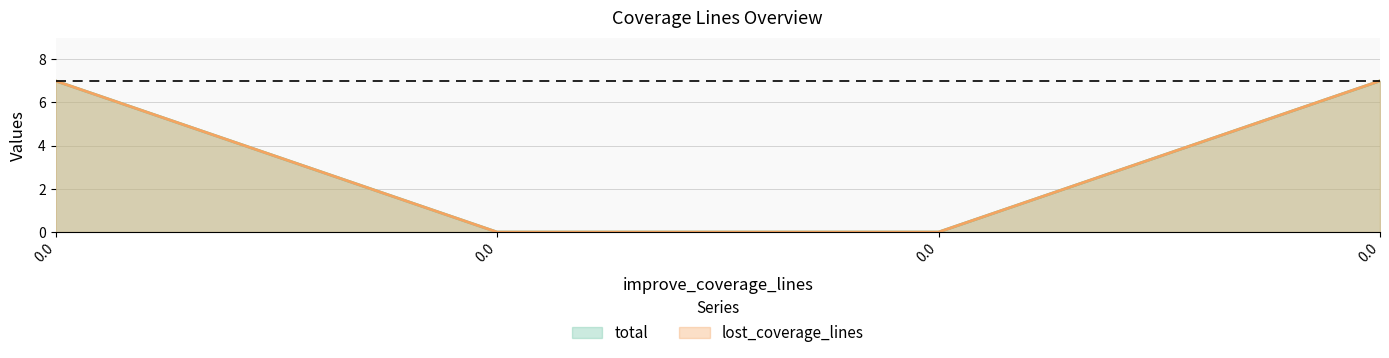

Count the number of data series in this chart.

2